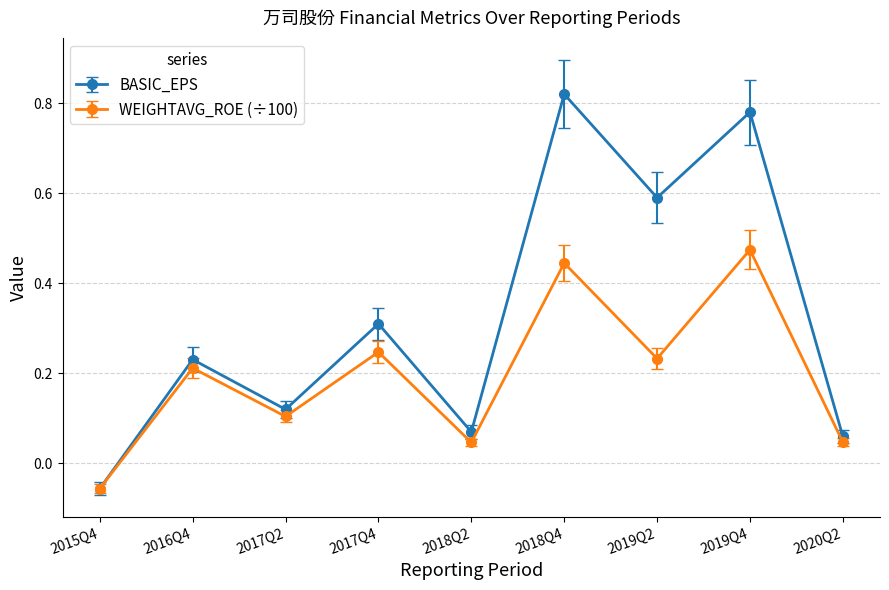

What is the label of the 4th point from the left?

2017Q4